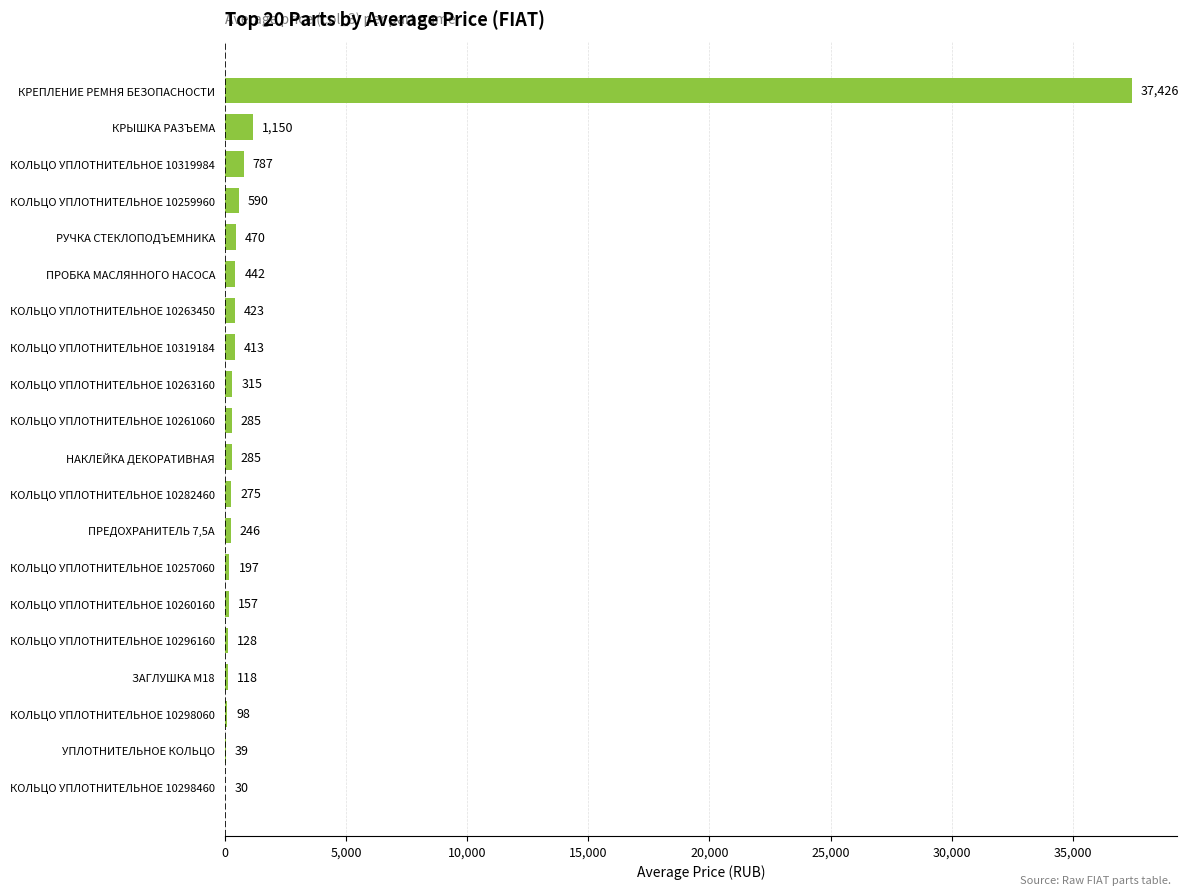

What value does the data have at КРЕПЛЕНИЕ РЕМНЯ БЕЗОПАСНОСТИ?

37426.1